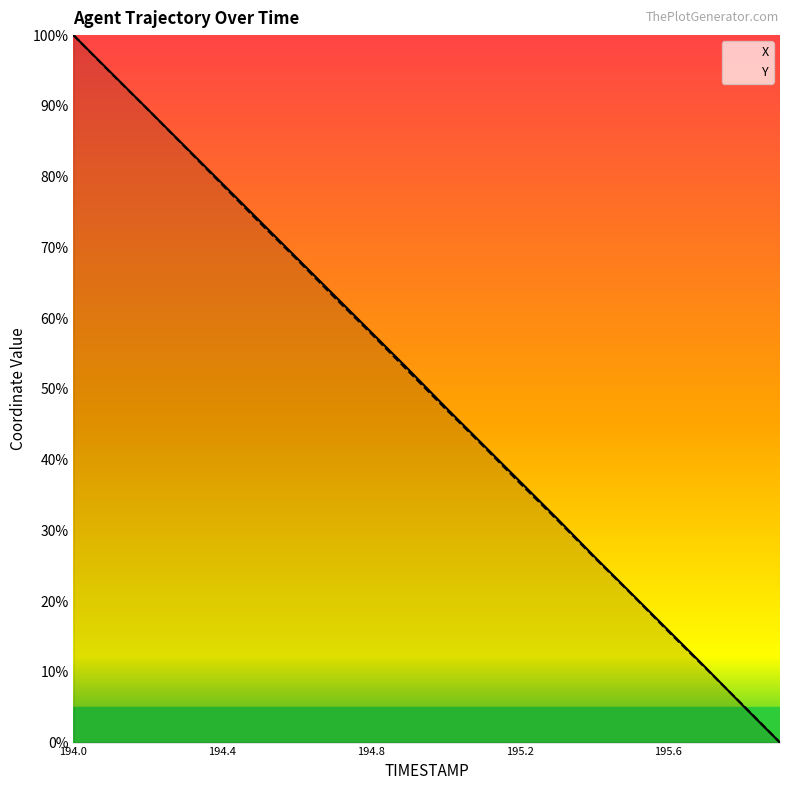

How many lines are shown in the chart?

2